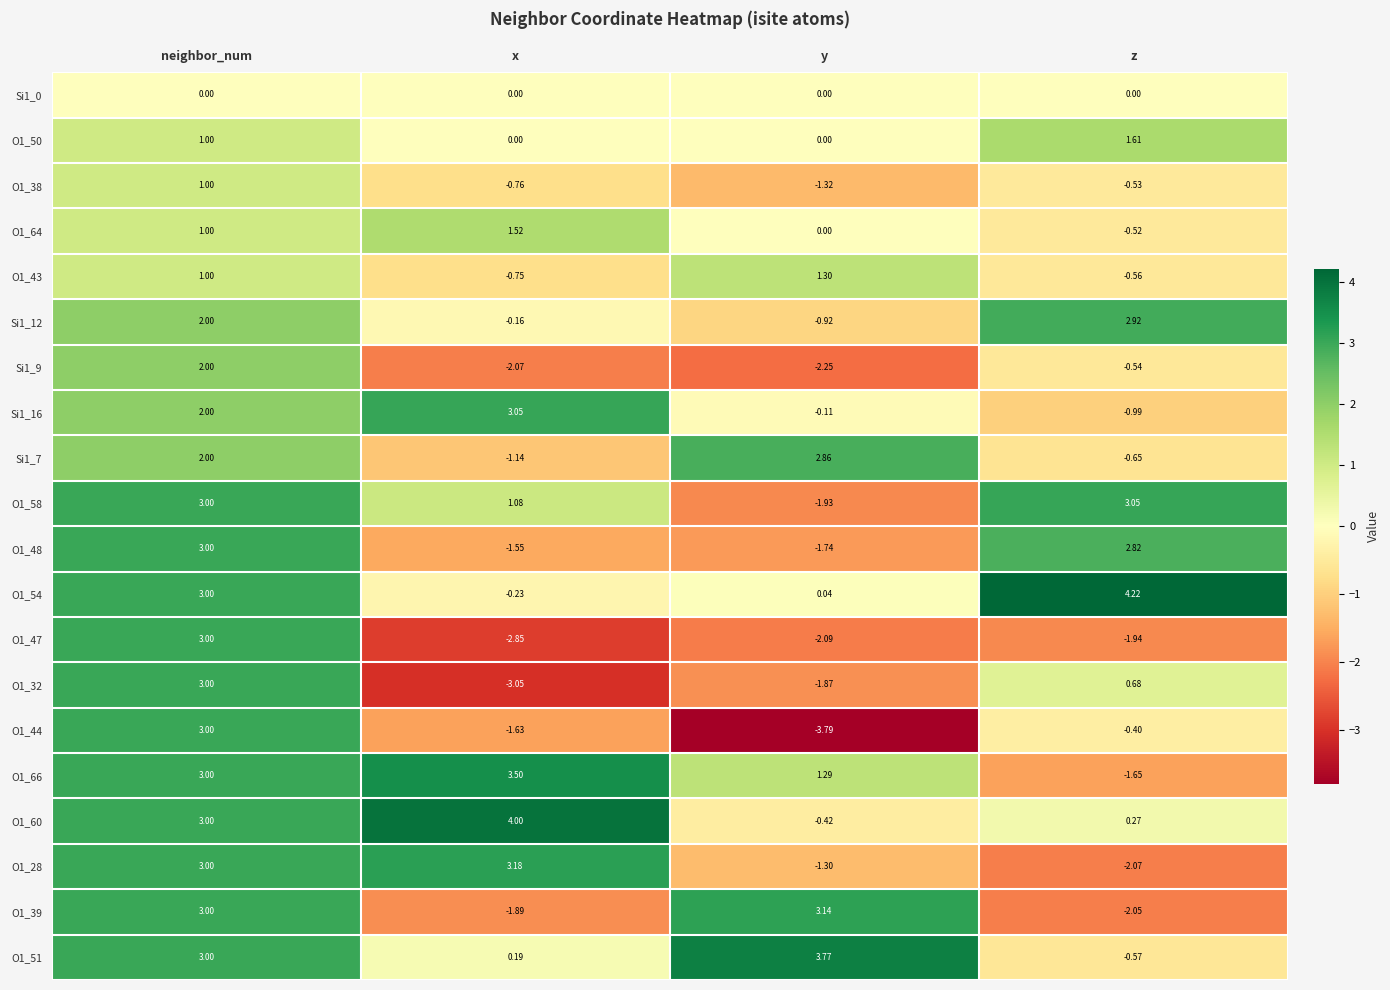

How many values in O1_51 are above zero?

3